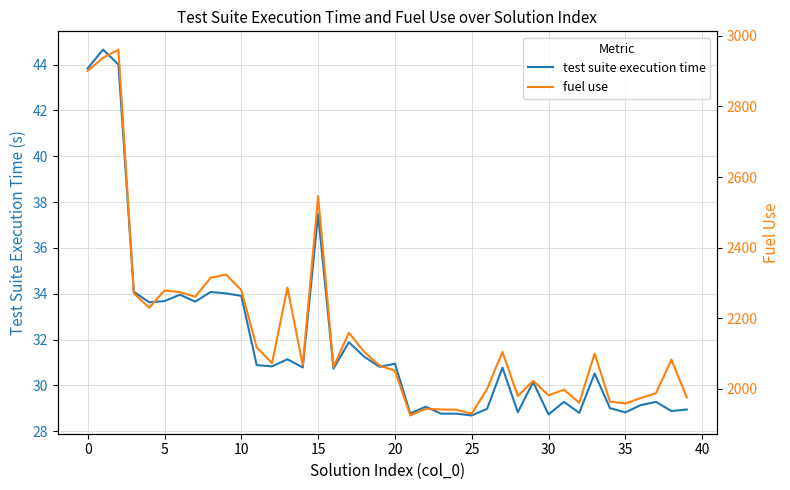

What is the difference between the maximum and minimum values in the fuel use series?

1036.0